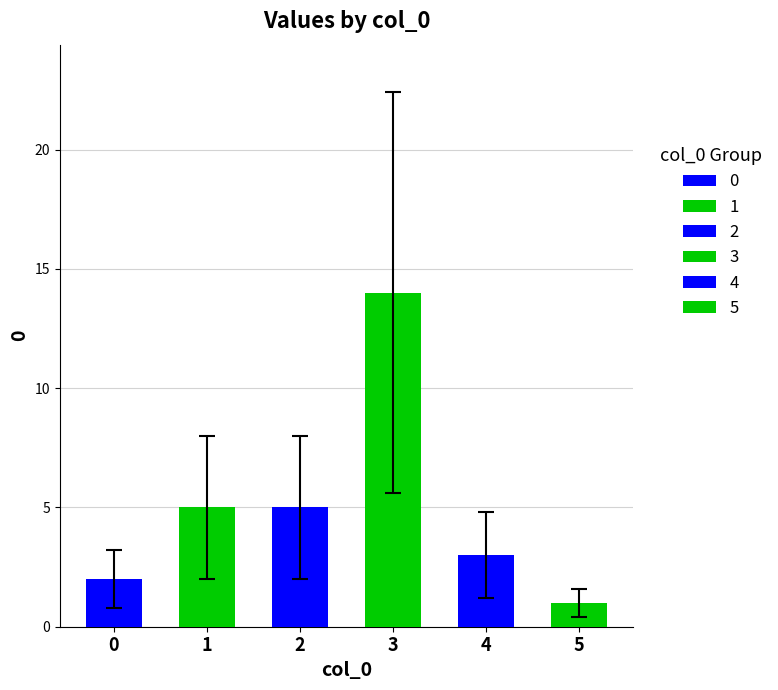

Which category has the highest value across all series?

3